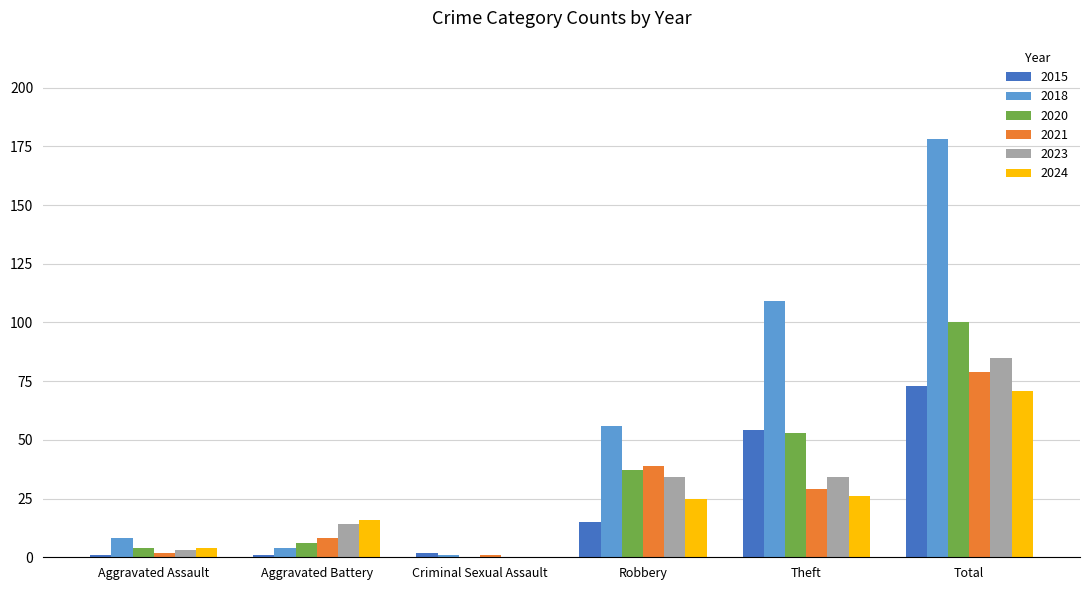

How many categories are shown in the chart?

6